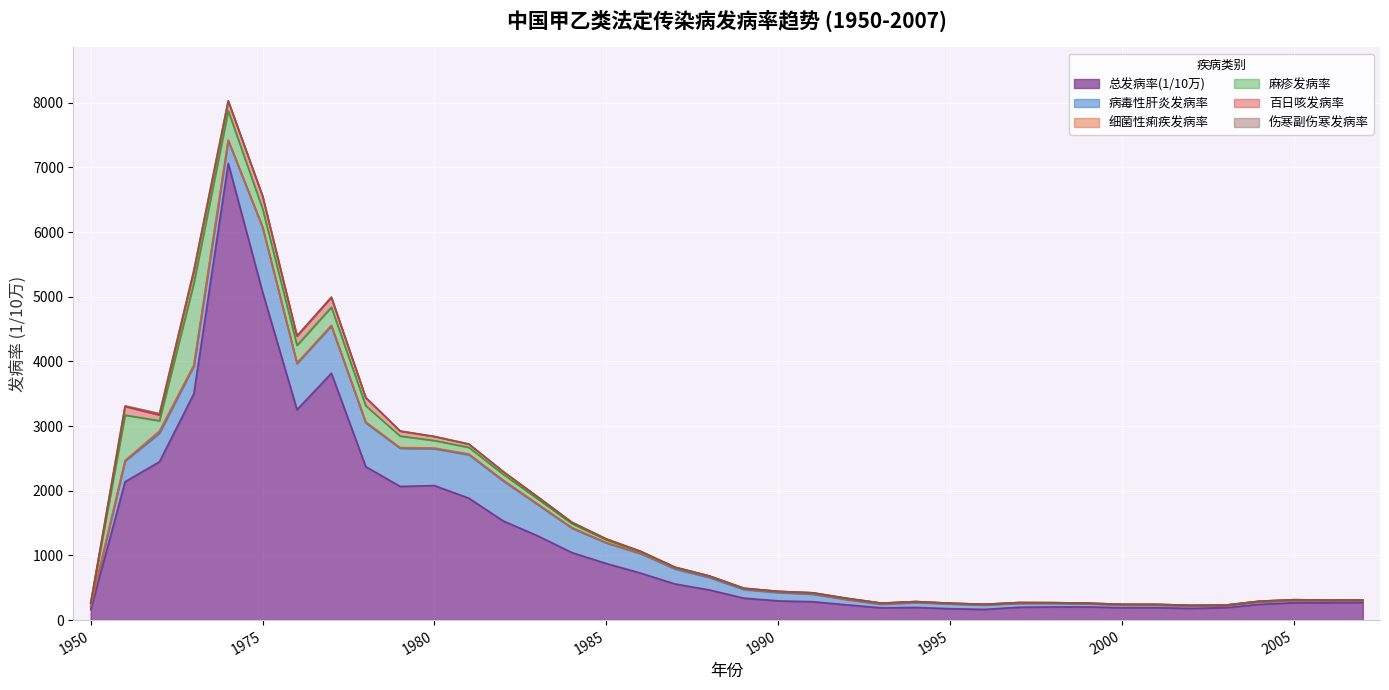

Where is the first local minimum for 麻疹发病率?

1960